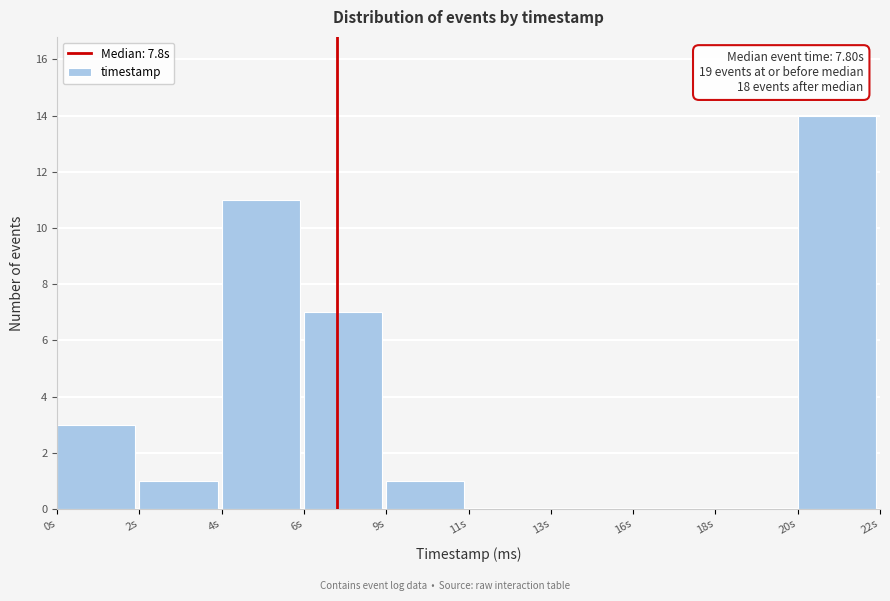

Reading left to right, extract all data points from this chart.

0s=3	2s=1	4s=11	6s=7	9s=1	11s=0	13s=0	16s=0	18s=0	20s=14